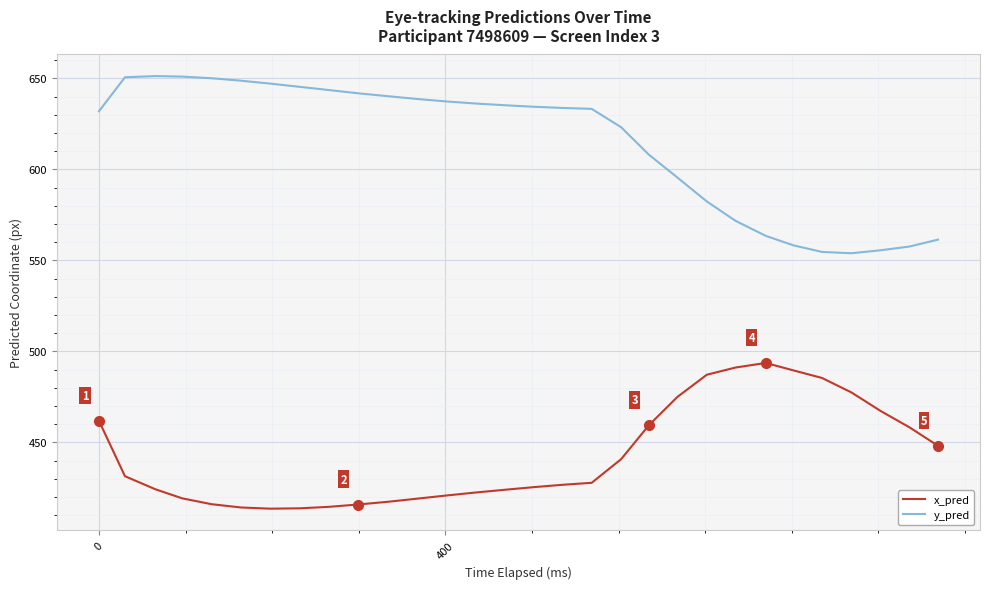

Count the number of data series in this chart.

2